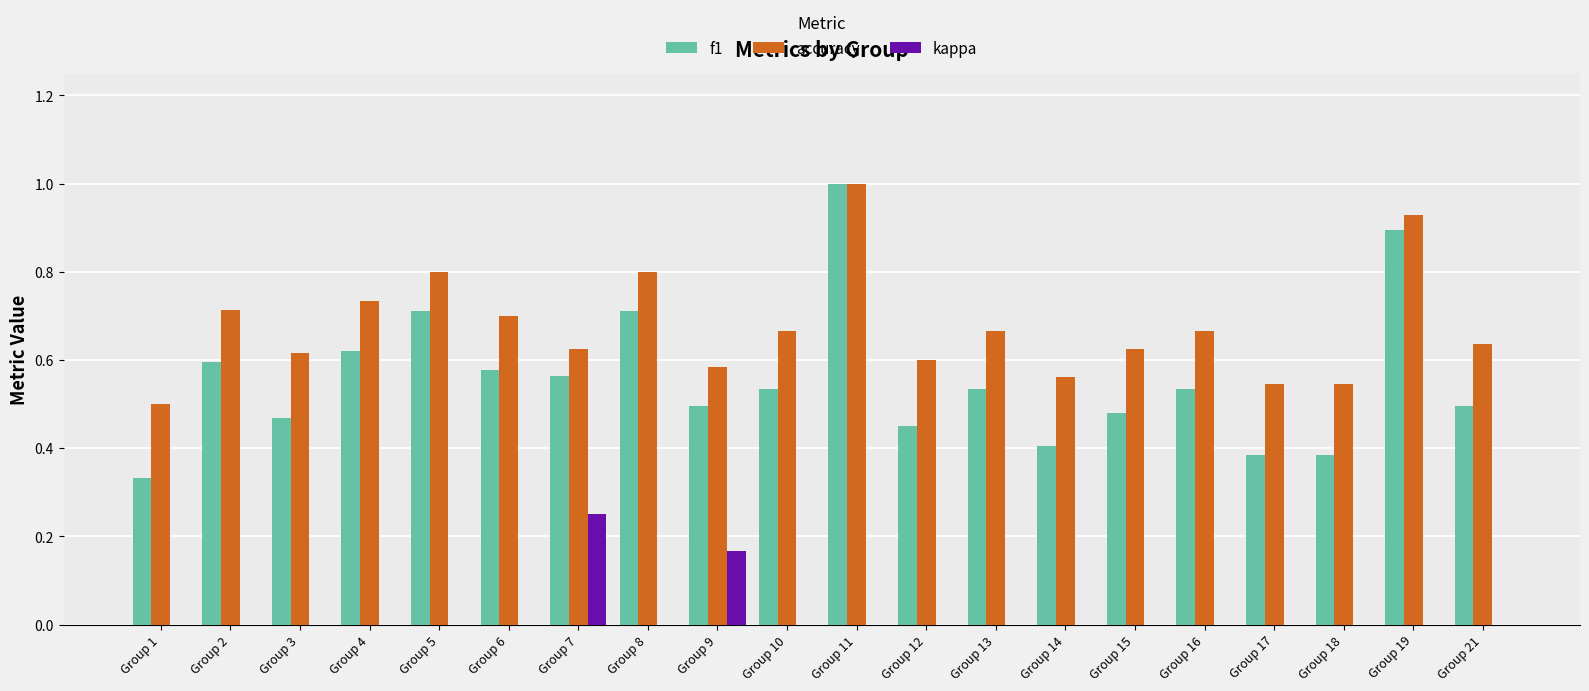

Which category has the highest value across all series?

Group 11